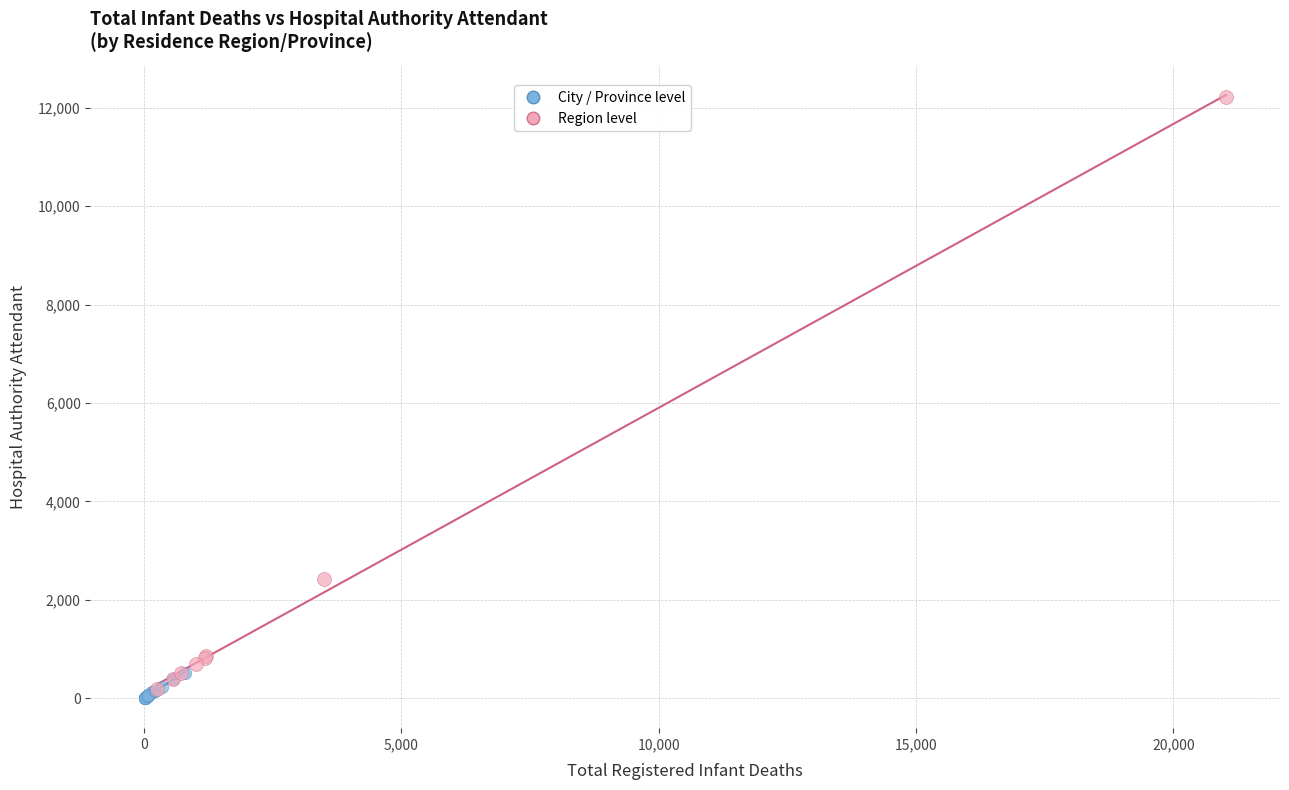

Which series has the widest spread of Y values?

Region level